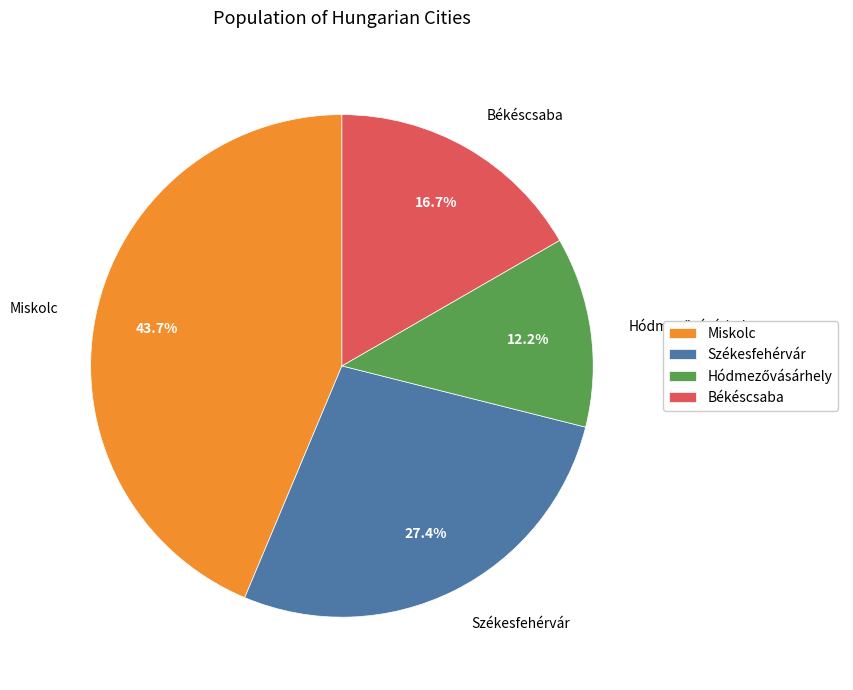

Is there a majority slice in this chart?

No